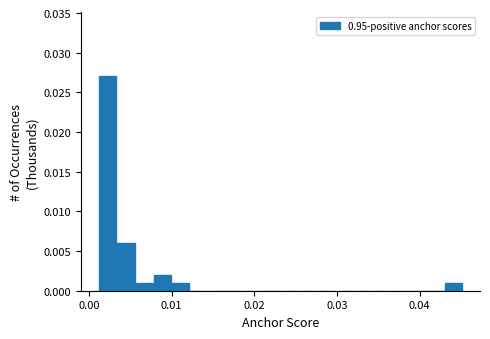

Around what value on the x-axis is the tallest bar? Give the approximate position of its centre, as read against the axis.

0.002